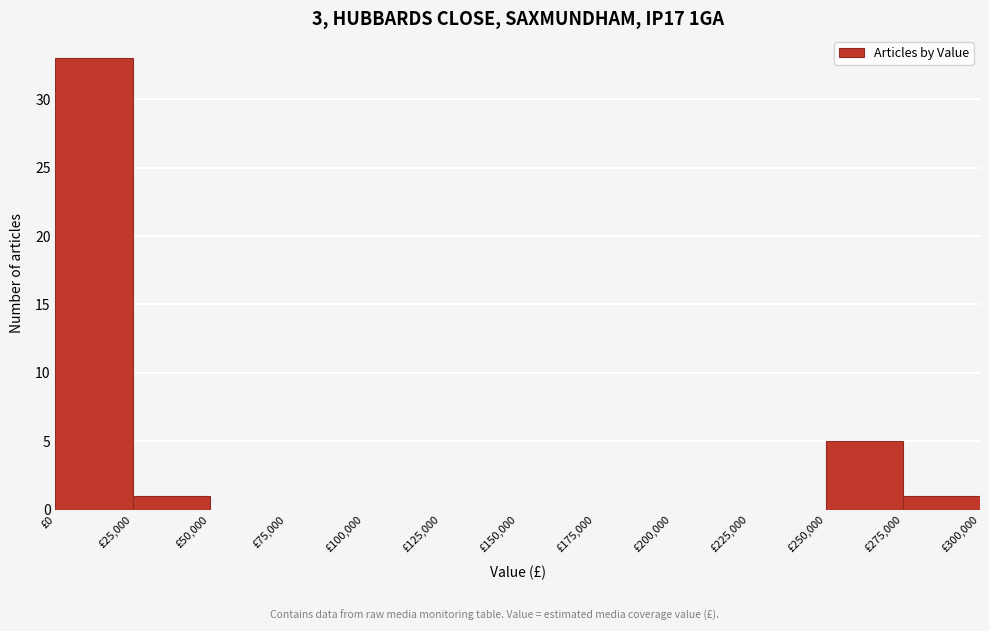

Which range on the x-axis has the tallest bar?

0 to 25000